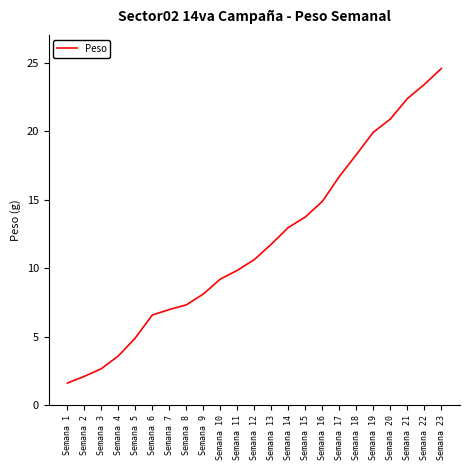

True or false: the data has more than 2 interior local peaks.

False